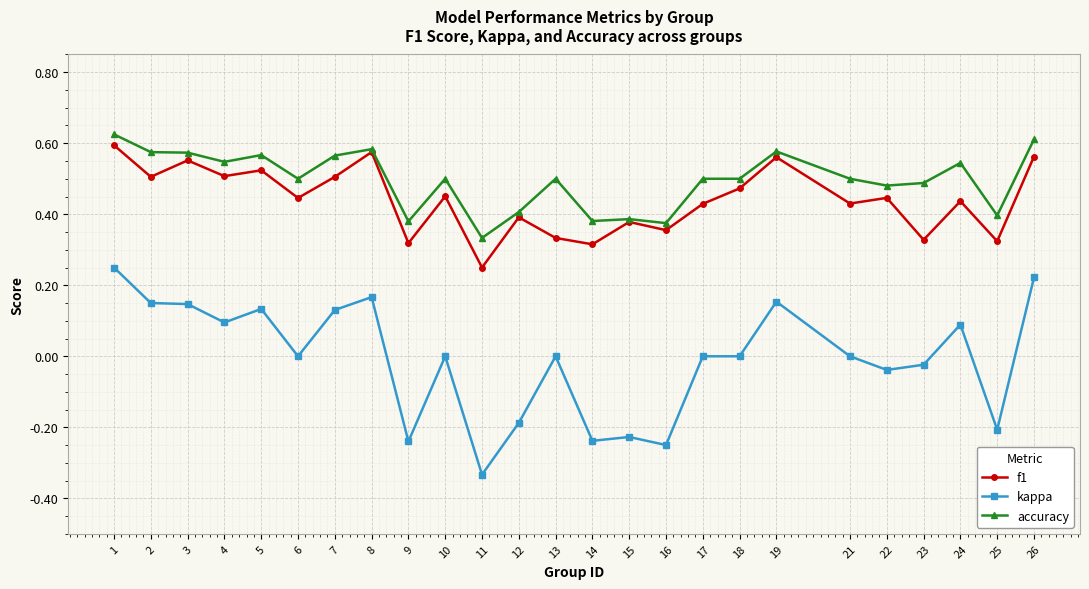

How many accuracy values are between 0 and 1?

25